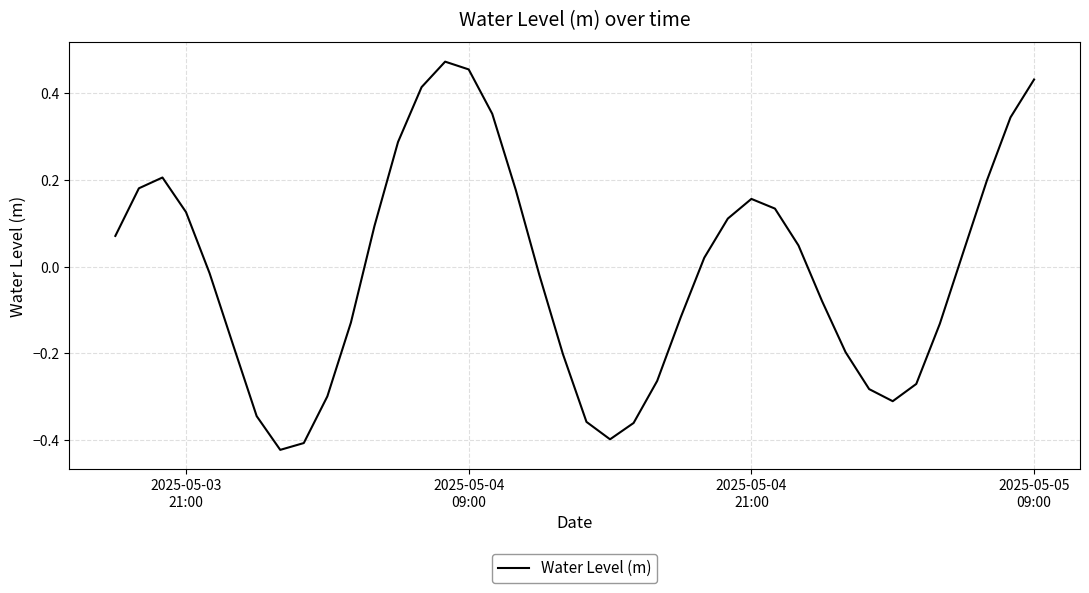

What is the smallest value displayed?

-0.4